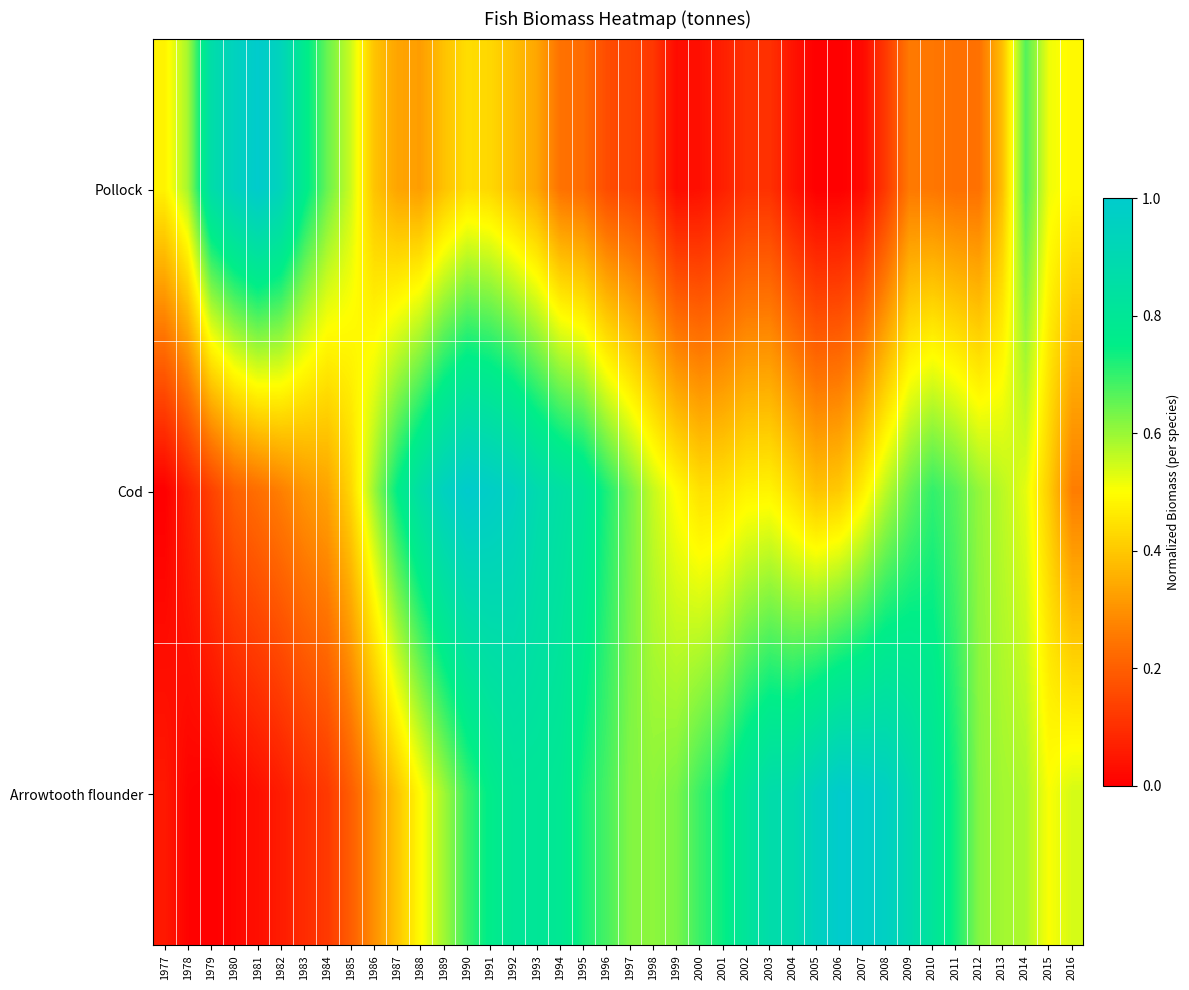

Reading left to right, transcribe all the data shown in this chart.

Pollock: 1977=0.5	1978=0.6	1979=0.9	1980=0.9	1981=1.0	1982=0.9	1983=0.8	1984=0.6	1985=0.6	1986=0.4	1987=0.3	1988=0.3	1989=0.4	1990=0.4	1991=0.4	1992=0.4	1993=0.3	1994=0.2	1995=0.2	1996=0.2	1997=0.1	1998=0.1	1999=0.0	2000=0.0	2001=0.1	2002=0.1	2003=0.1	2004=0.0	2005=0.0	2006=0.0	2007=0.0	2008=0.1	2009=0.3	2010=0.3	2011=0.2	2012=0.2	2013=0.4	2014=0.7	2015=0.5	2016=0.5
Cod: 1977=0.0	1978=0.1	1979=0.1	1980=0.2	1981=0.2	1982=0.3	1983=0.3	1984=0.3	1985=0.4	1986=0.6	1987=0.8	1988=0.9	1989=1.0	1990=1.0	1991=1.0	1992=1.0	1993=0.9	1994=0.8	1995=0.8	1996=0.7	1997=0.6	1998=0.6	1999=0.5	2000=0.4	2001=0.4	2002=0.5	2003=0.5	2004=0.4	2005=0.4	2006=0.4	2007=0.5	2008=0.6	2009=0.6	2010=0.7	2011=0.7	2012=0.6	2013=0.6	2014=0.5	2015=0.4	2016=0.3
Arrowtooth flounder: 1977=0.1	1978=0.0	1979=0.0	1980=0.0	1981=0.0	1982=0.1	1983=0.1	1984=0.1	1985=0.2	1986=0.3	1987=0.4	1988=0.5	1989=0.6	1990=0.7	1991=0.8	1992=0.8	1993=0.8	1994=0.8	1995=0.7	1996=0.7	1997=0.6	1998=0.6	1999=0.6	2000=0.7	2001=0.7	2002=0.8	2003=0.9	2004=0.9	2005=1.0	2006=1.0	2007=1.0	2008=1.0	2009=0.9	2010=0.8	2011=0.7	2012=0.6	2013=0.6	2014=0.6	2015=0.5	2016=0.5